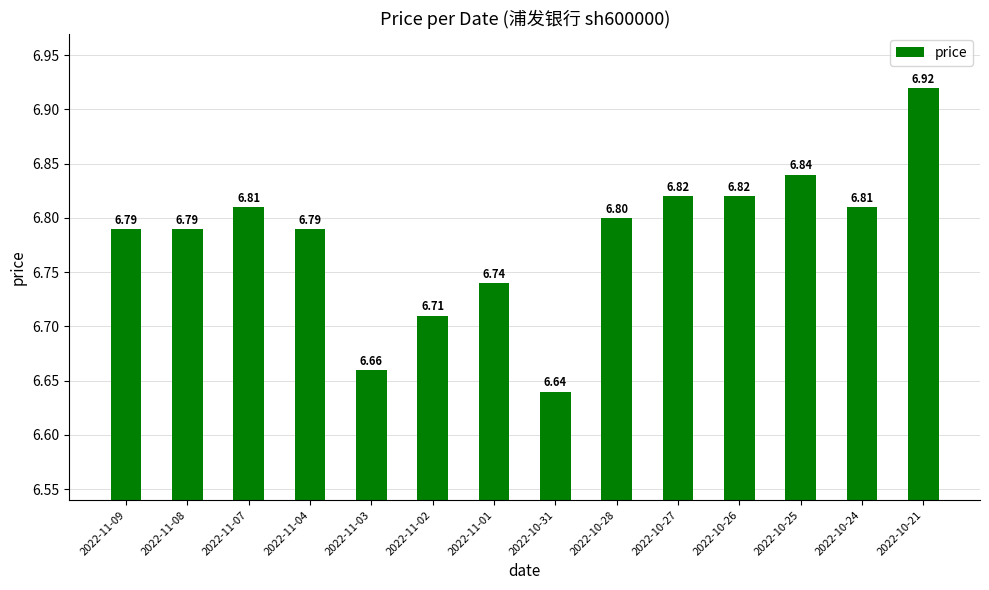

How many data points does each series have?

14